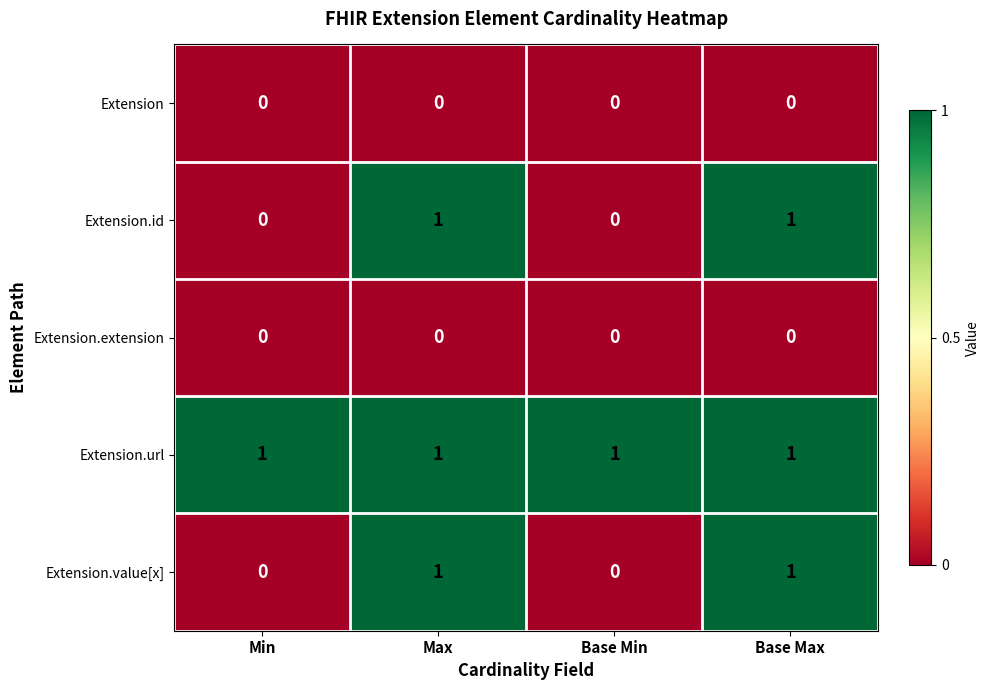

Which series has the largest total across all categories?

Extension.url